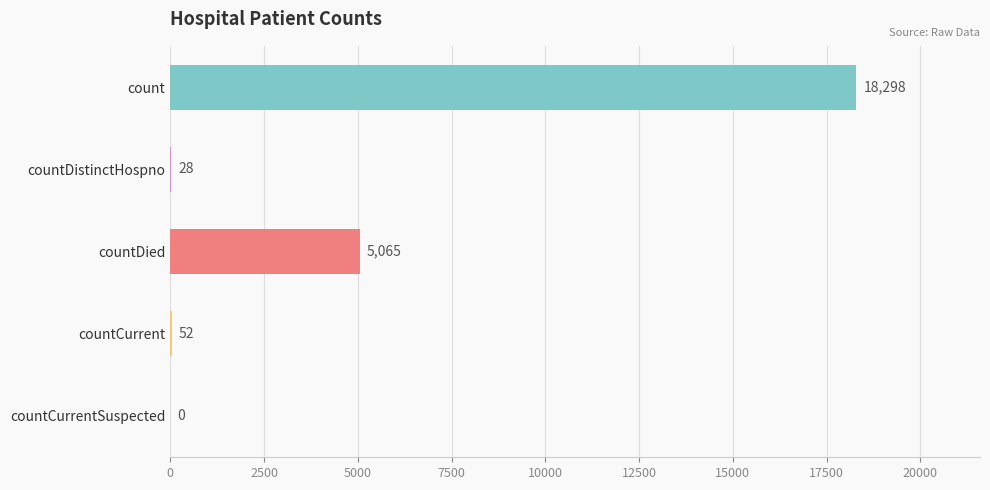

The chart shows a value of 18298 at count. True or false?

True